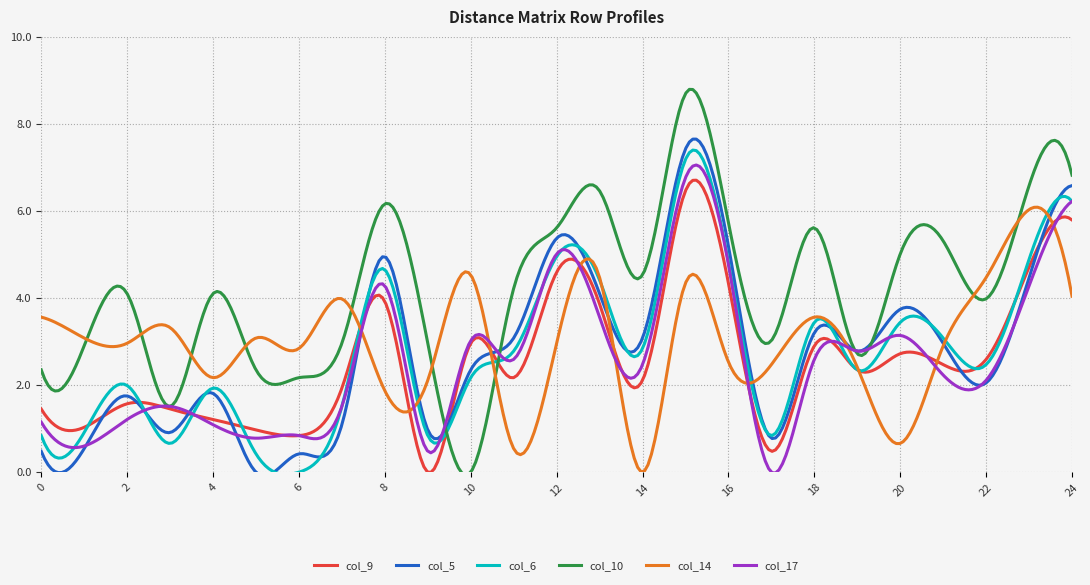

What is the highest value of the col_6 series?

7.4